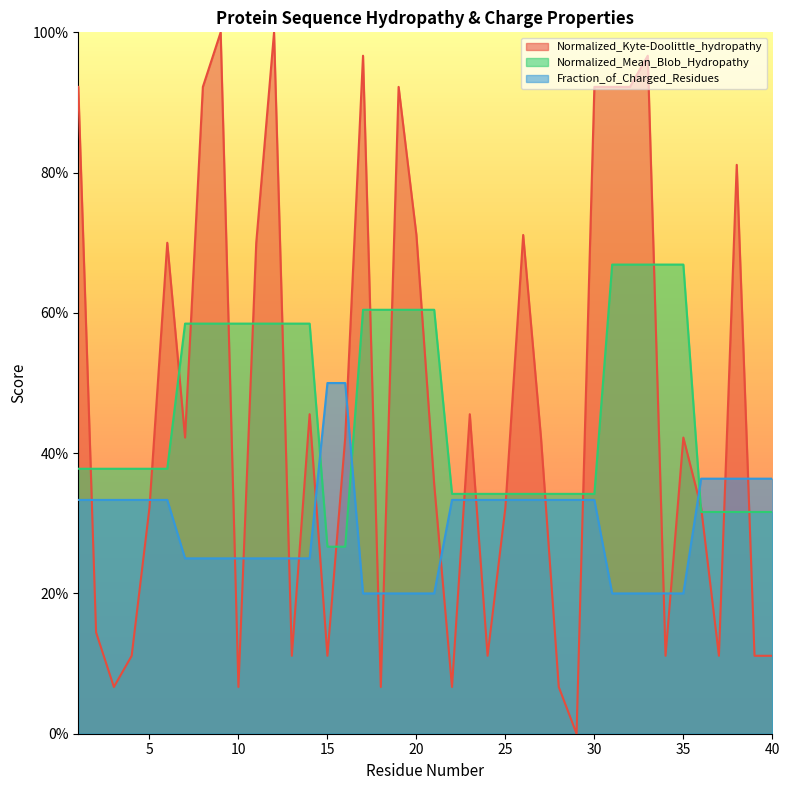

At which category is the sum across all series the highest?

33